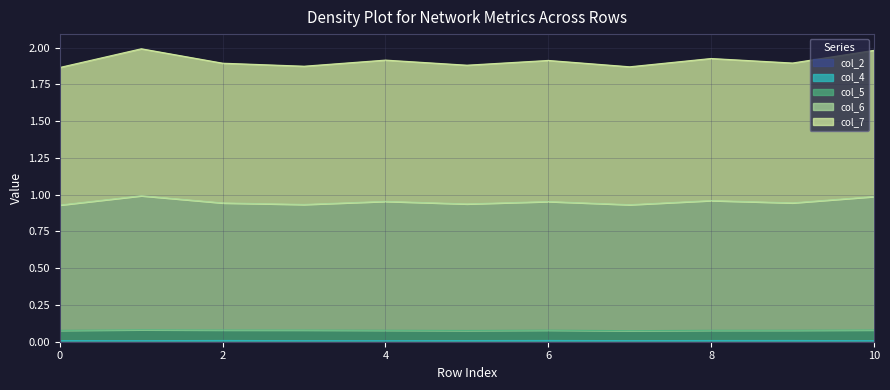

What is the difference between the col_7 values at 8 and 1?

0.1